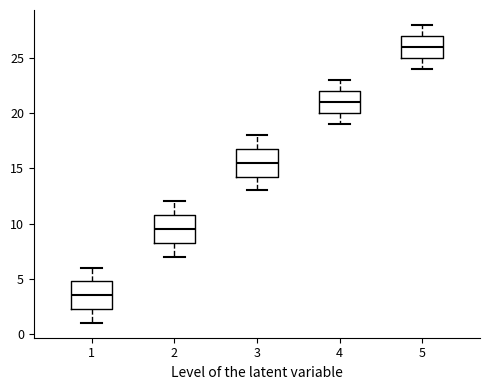

Where does the lower whisker of the box at x = 3 end on the y-axis? The values are not printed on the chart, so give them approximately, as read against the axis.

13.0